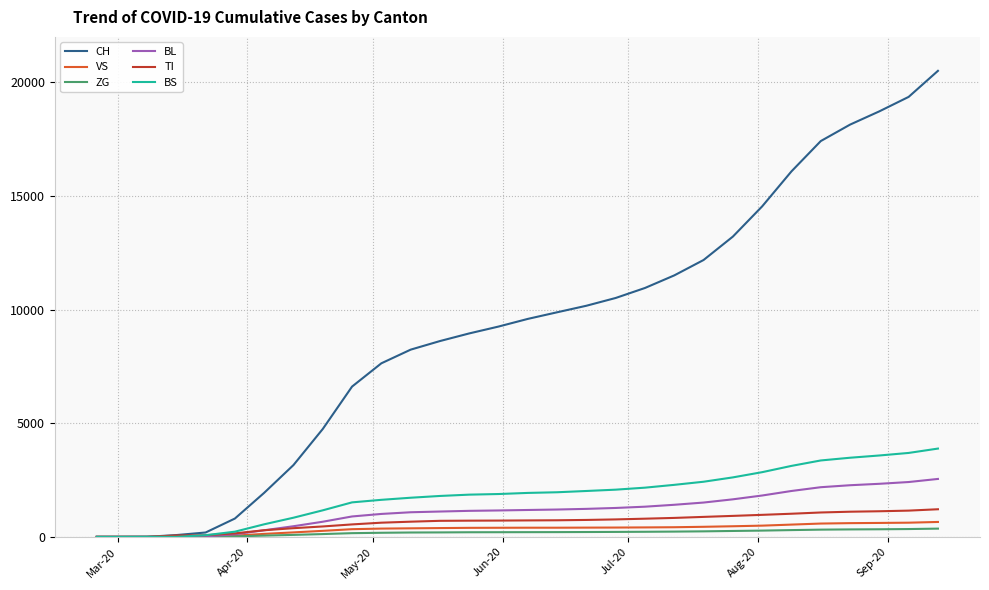

Which series has the largest total across all categories?

CH